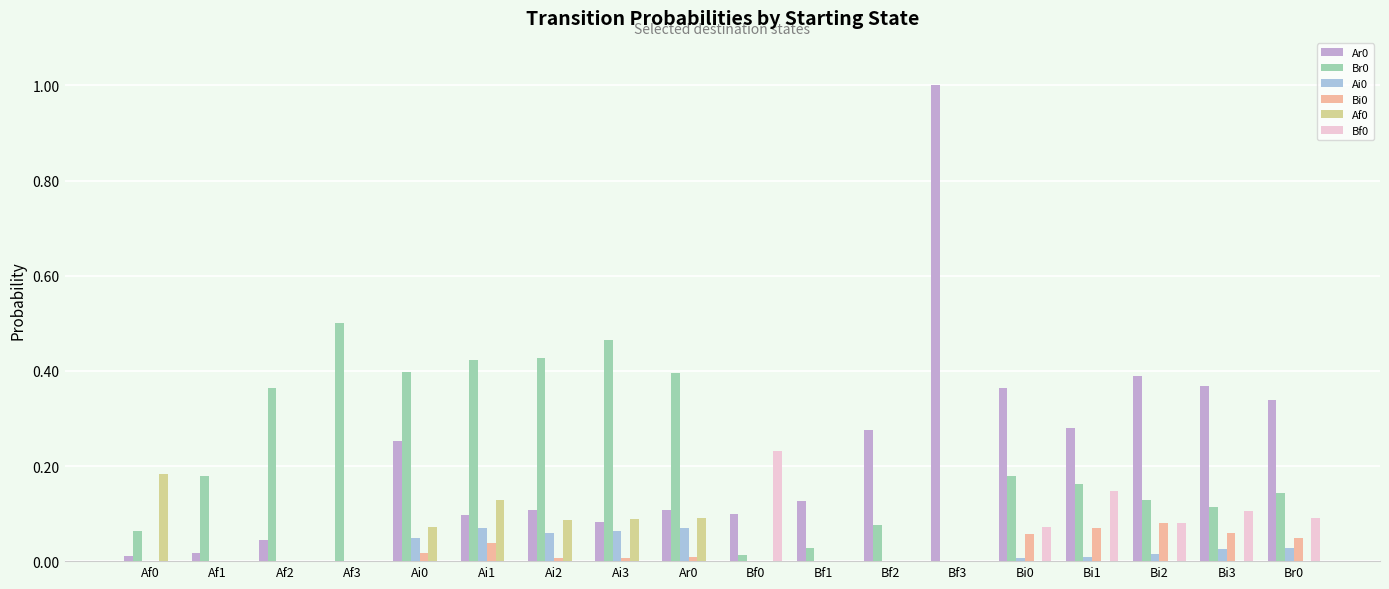

Which category has the highest value across all series?

Bf3